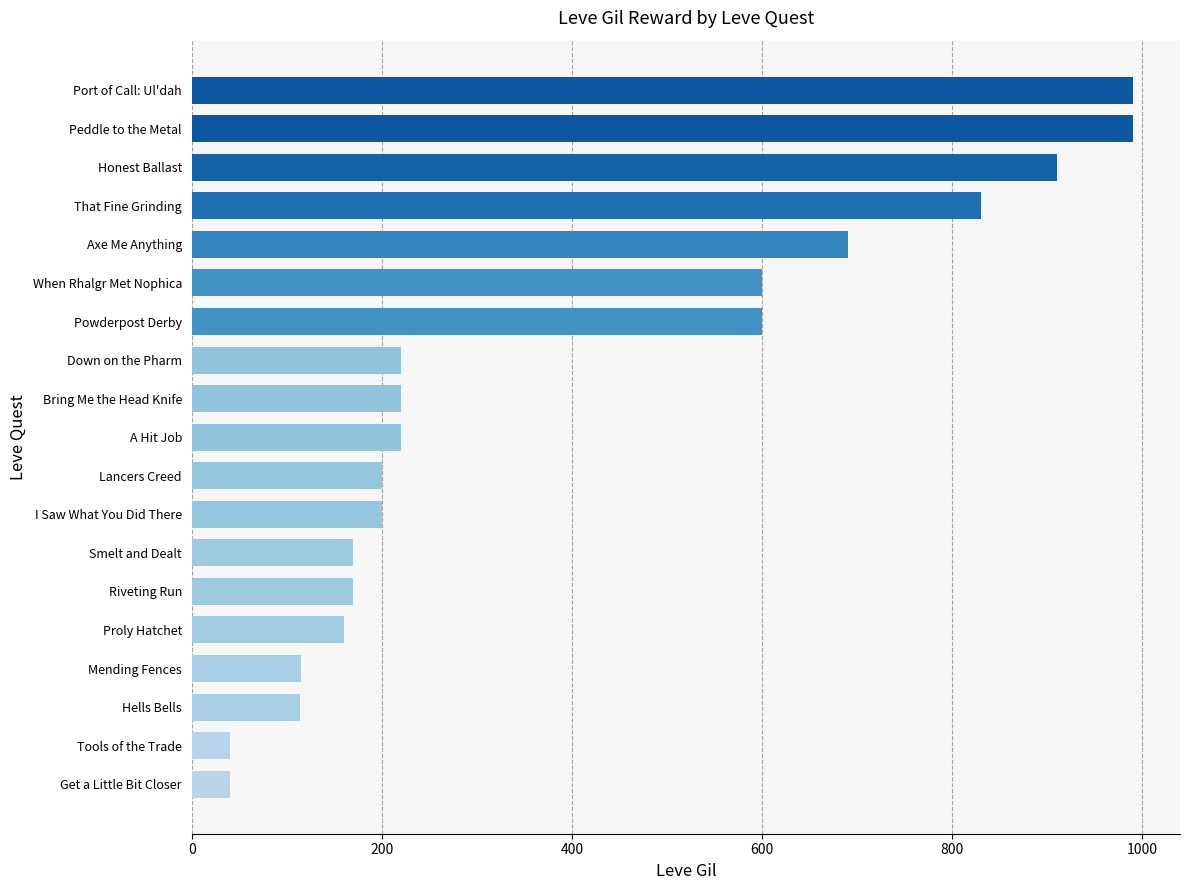

How many bars are there in total?

19